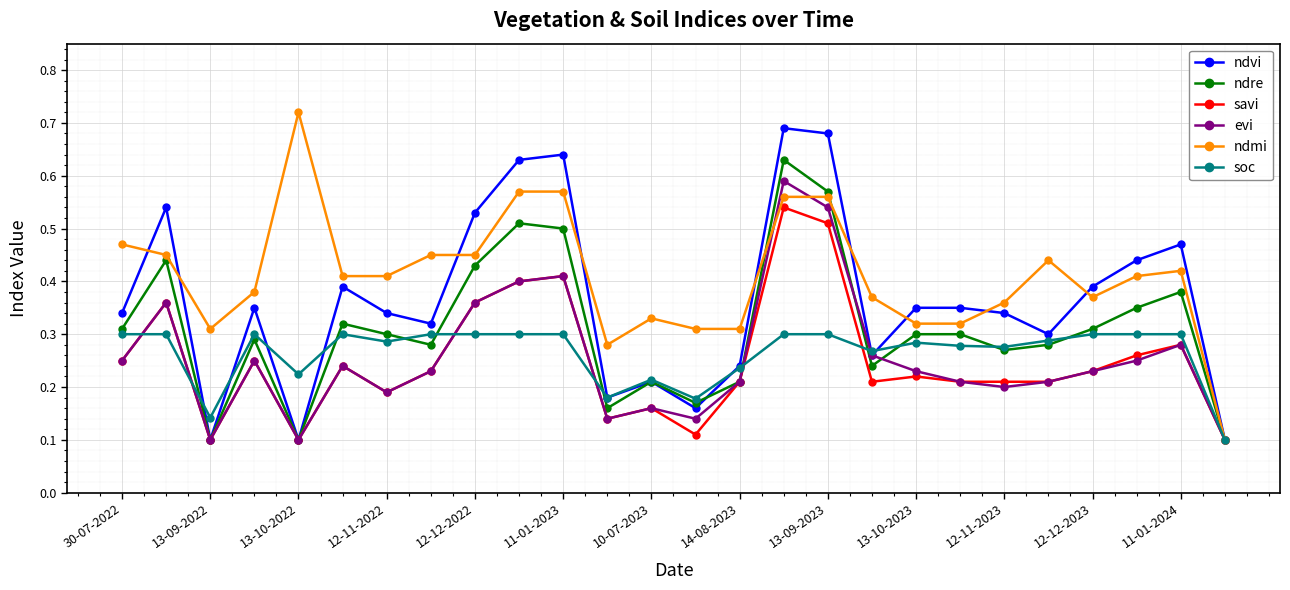

What is the sum of all ndvi values?

9.4